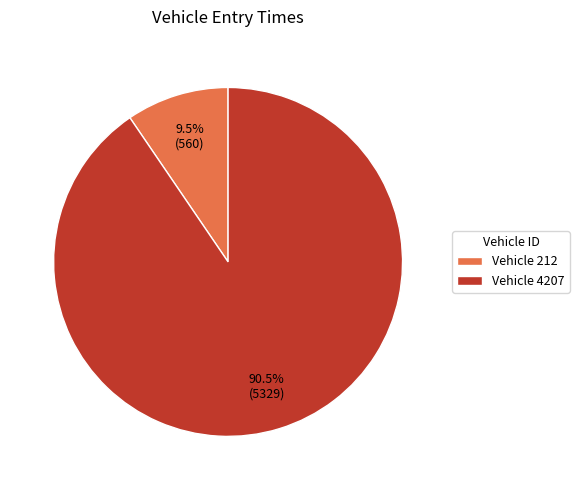

Rank the categories by value from highest to lowest.

Vehicle 4207, Vehicle 212